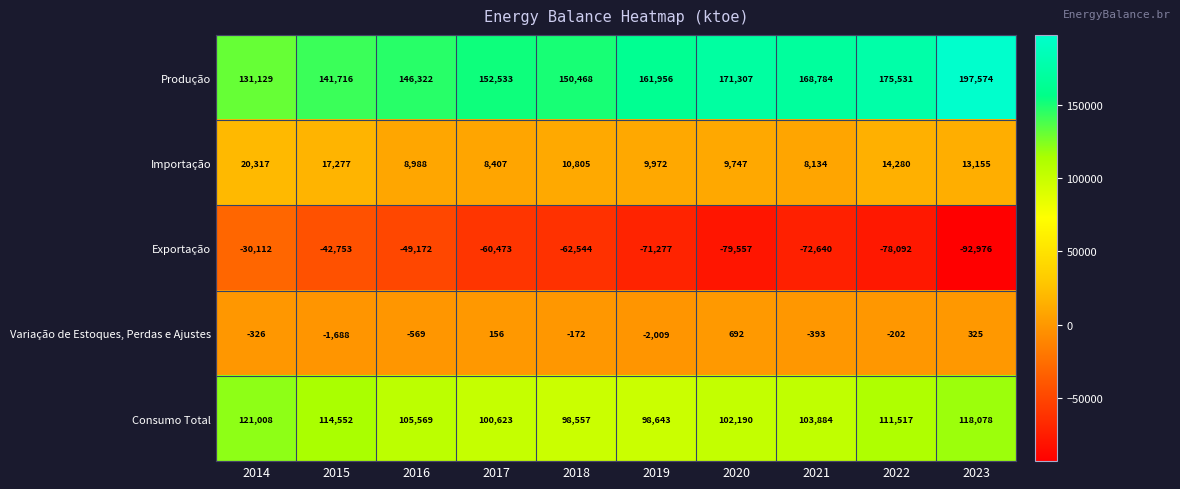

At which category does the chart reach its peak across all series?

2023